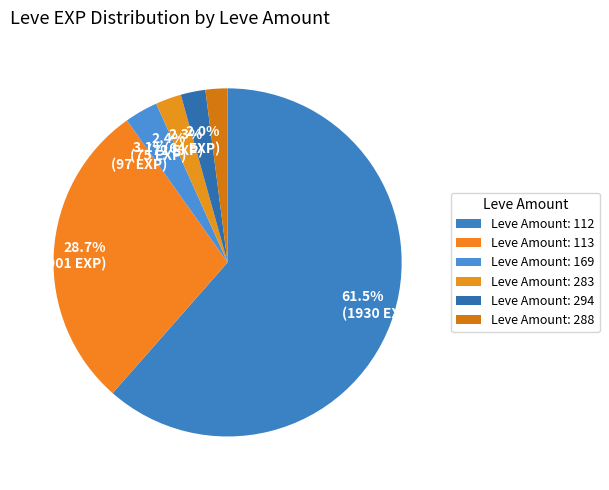

Between 2.3% (72 EXP) and 28.7% (901 EXP), which is larger?

28.7% (901 EXP)